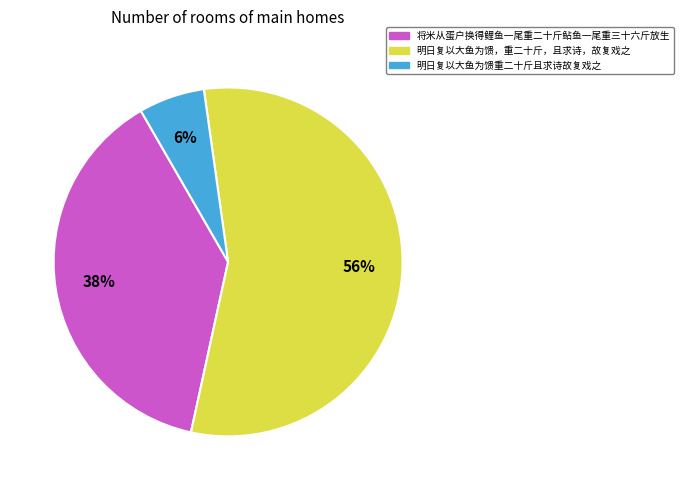

Which slice is the smallest?

明日复以大鱼为馈重二十斤且求诗故复戏之